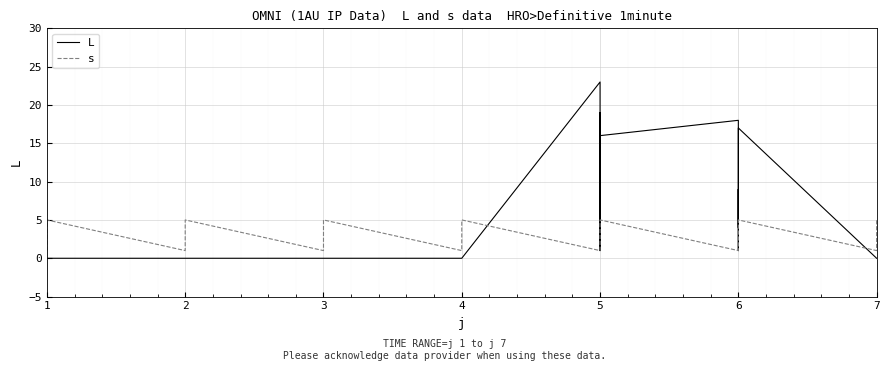

Which series ends up on top after the final intersection of L and s?

s